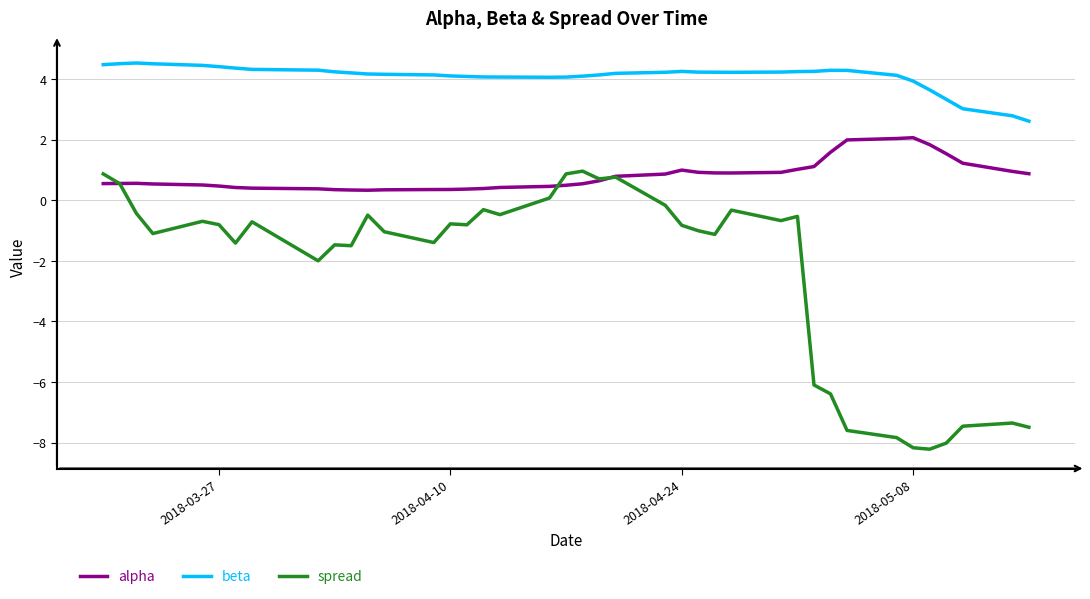

Rank the series by their maximum value, from highest to lowest.

beta, alpha, spread